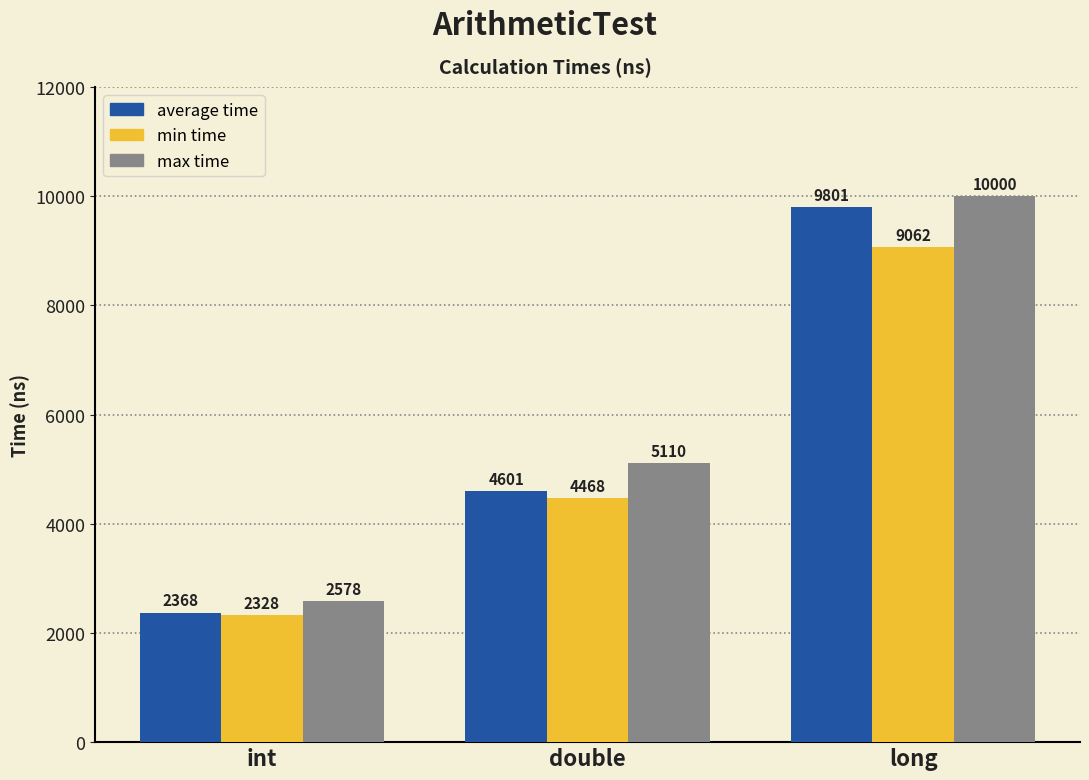

Count the number of categories in the chart.

3